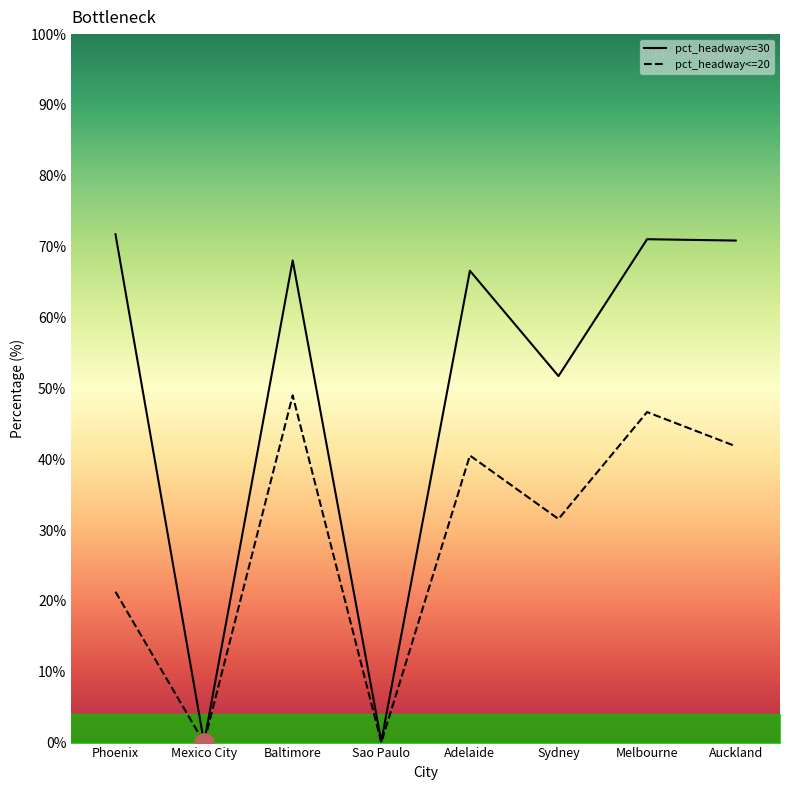

What is the average value of the pct_headway<=20 series?

28.9